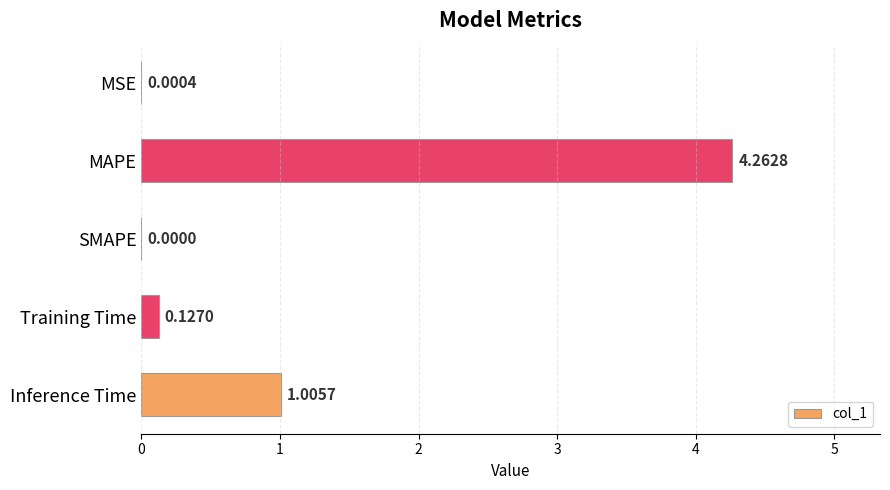

Which has a higher value, SMAPE or Inference Time?

Inference Time